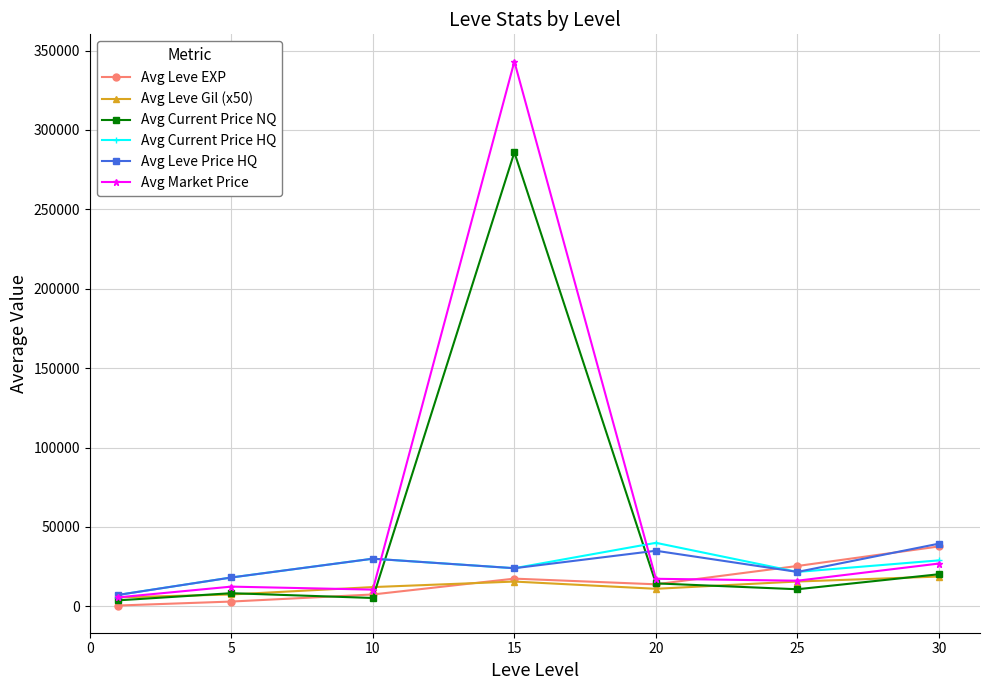

What is the value of the Avg Market Price point at the 5th from the left?

17349.4